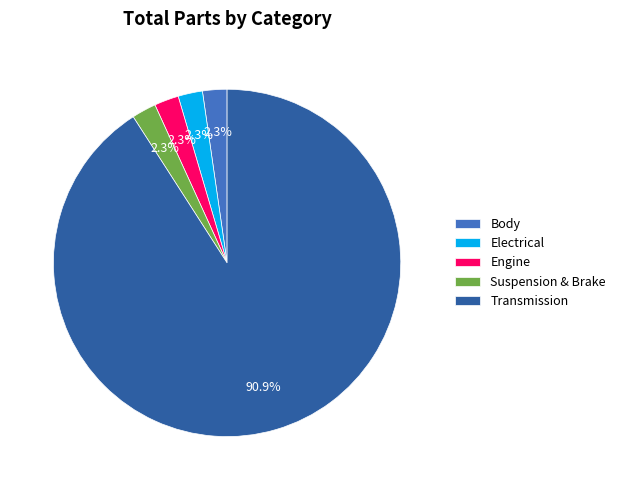

How many segments does this pie chart have?

5